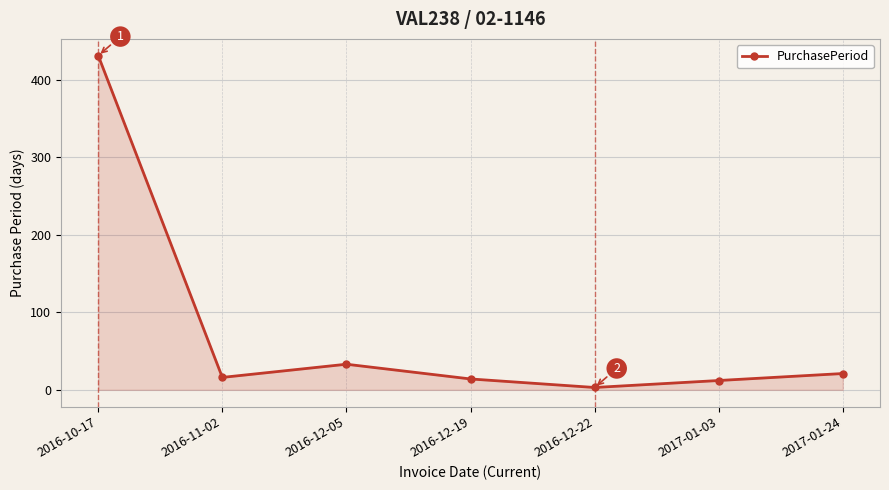

Where is the first local minimum?

2016-11-02